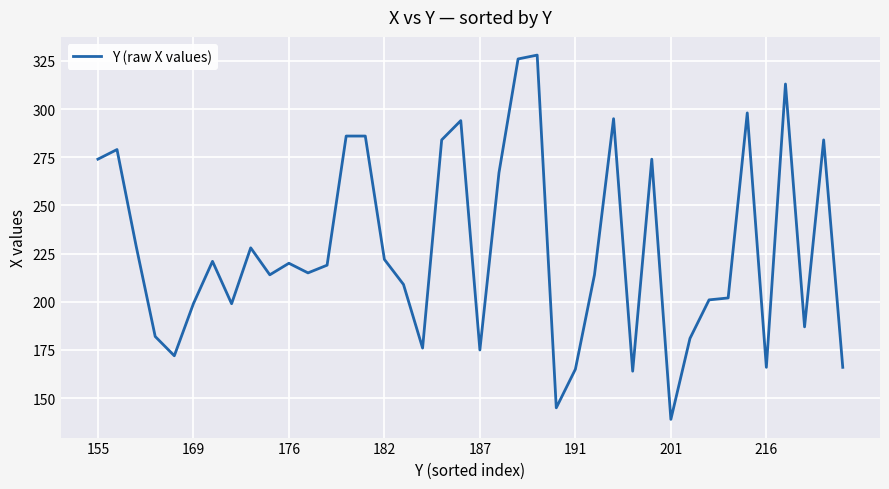

What is the sum of all values?

9098